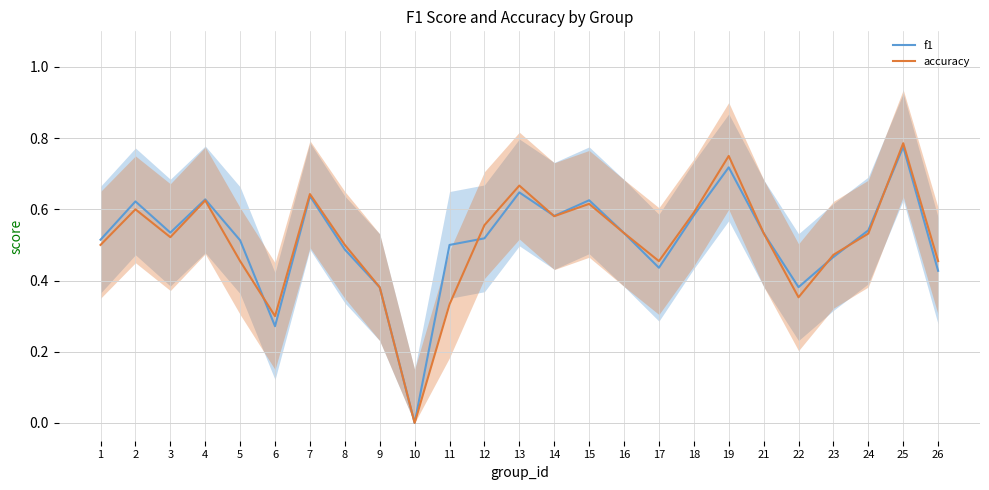

True or false: accuracy has a value of 1.3 at 25.

False